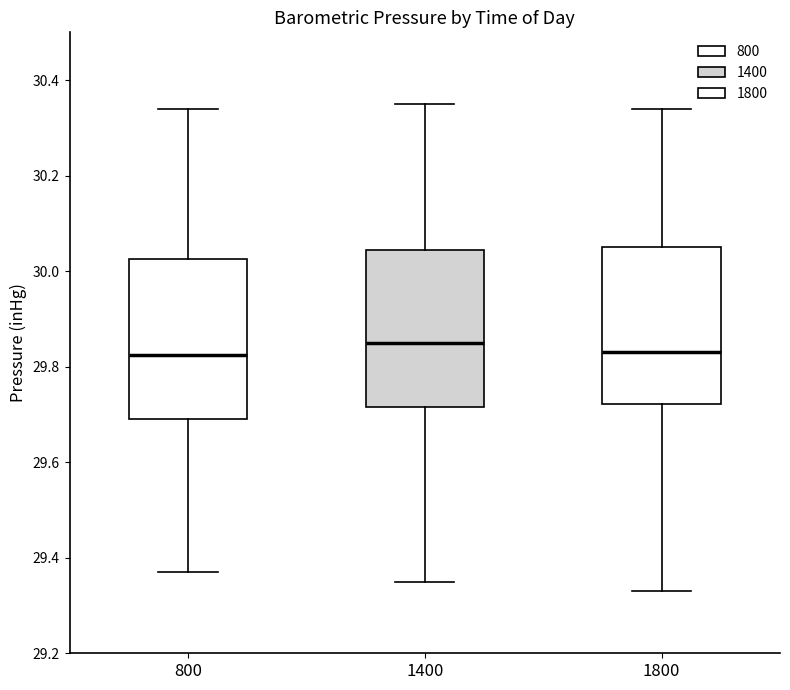

Where does the lower whisker of the box at x = 1400 end on the y-axis? The values are not printed on the chart, so give them approximately, as read against the axis.

29.36